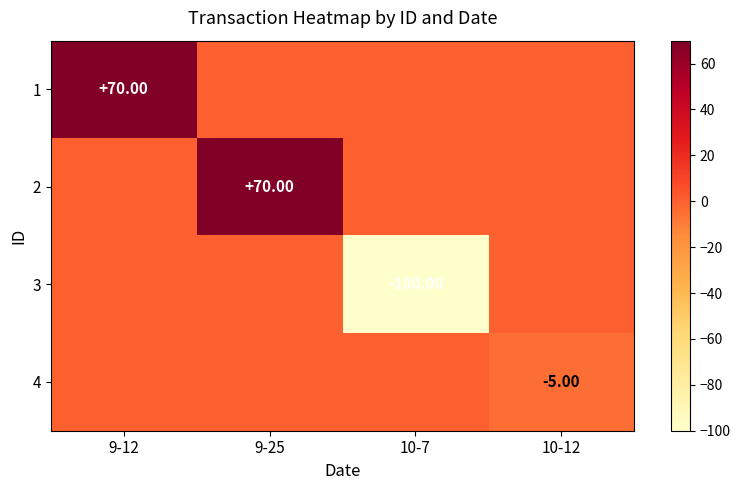

At how many categories does at least one series exceed -82?

4